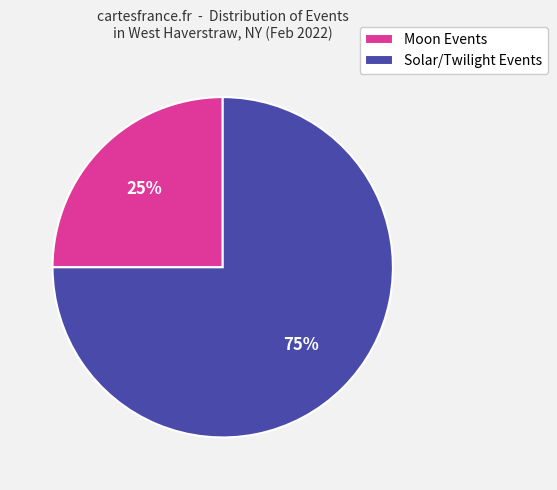

How many slices are in this pie chart?

2